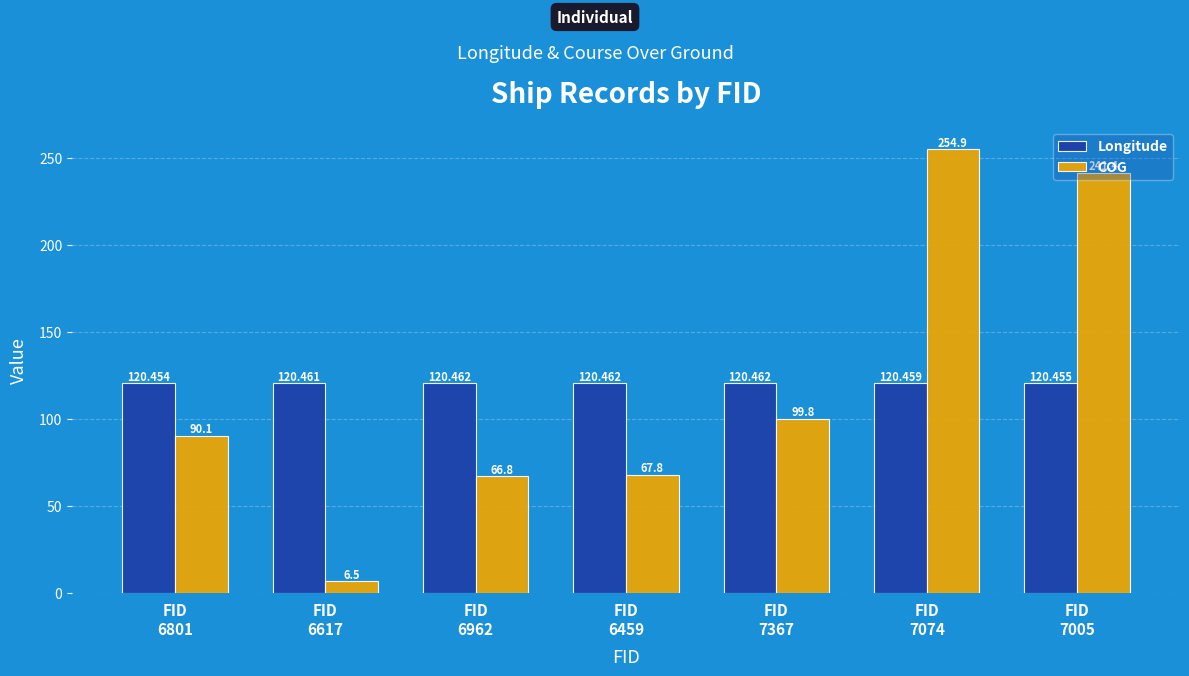

What value does the COG series have at FID
7367?

99.8